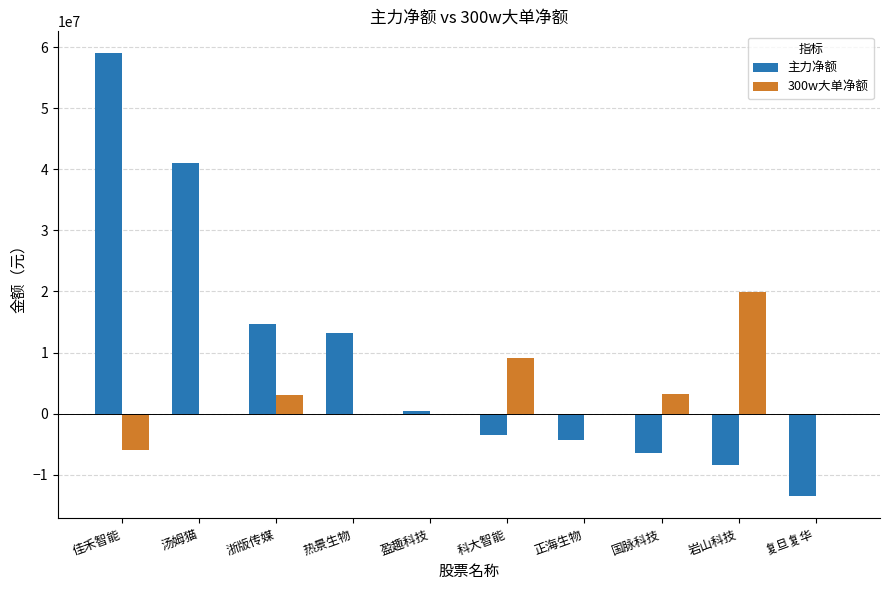

Read the 300w大单净额 value at 佳禾智能, to the nearest 10.

-5925410